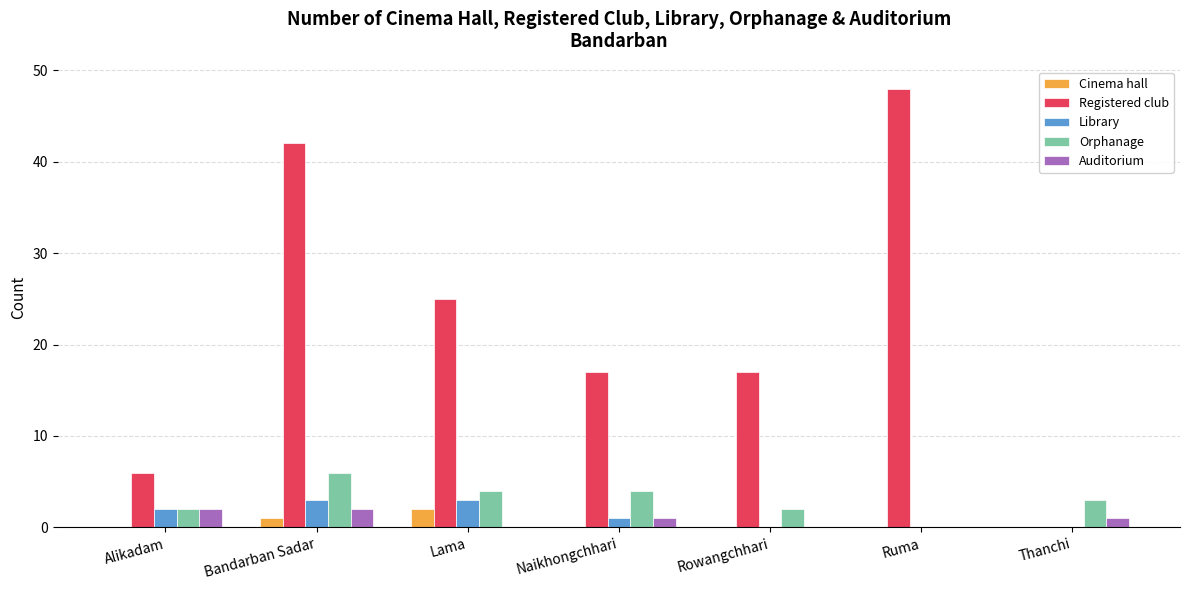

At which category is the sum across all series the highest?

Bandarban Sadar